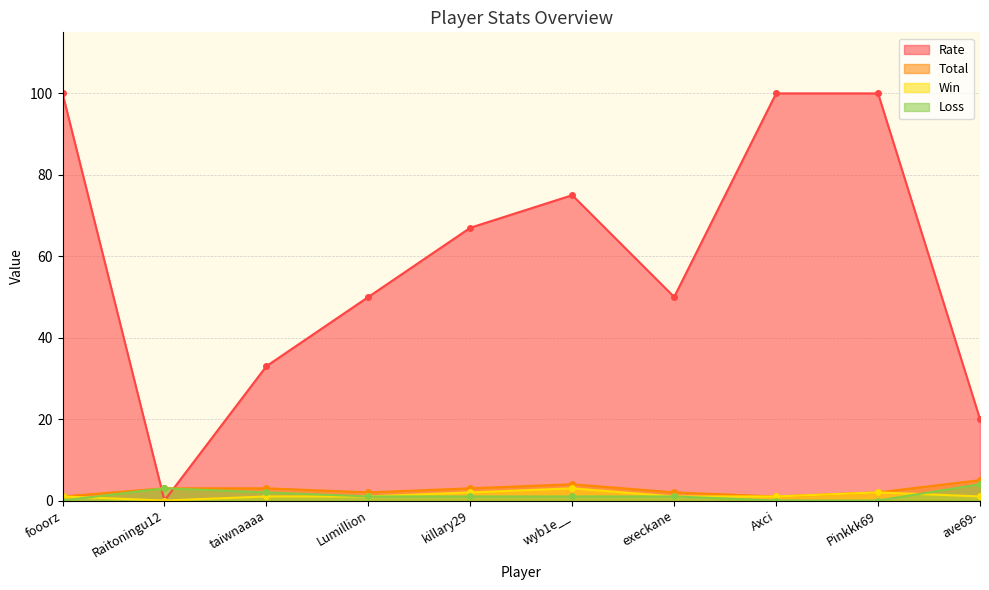

True or false: Total and Loss cross at least once.

False